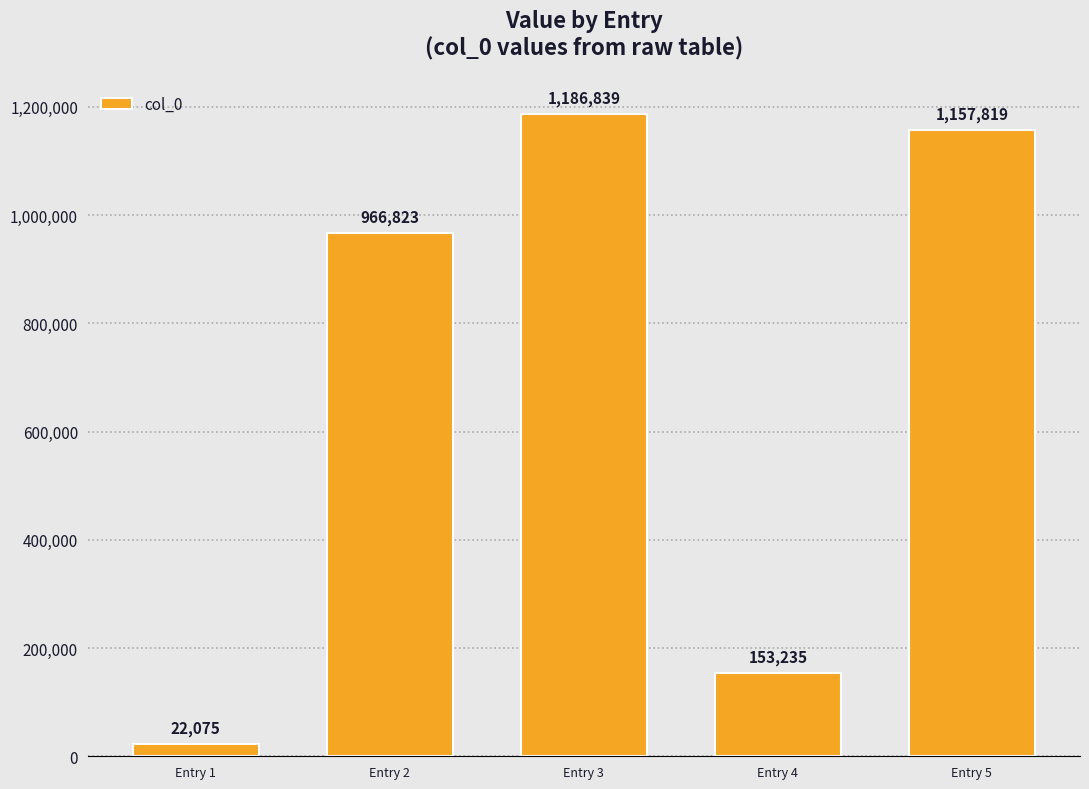

How many bars are there in total?

5